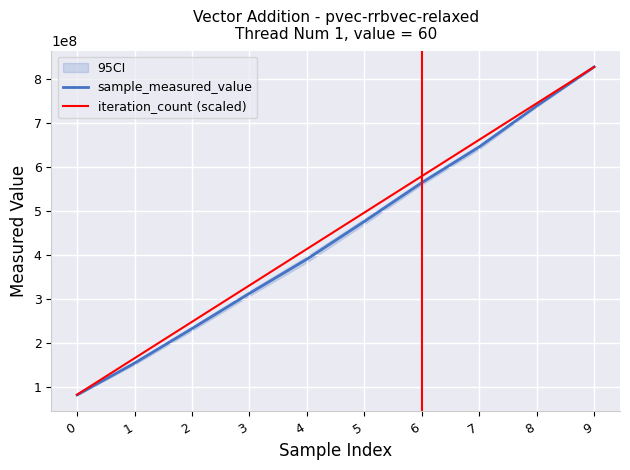

List the labels in order of iteration_count (scaled) value, largest first.

9, 8, 7, 6, 5, 4, 3, 2, 1, 0